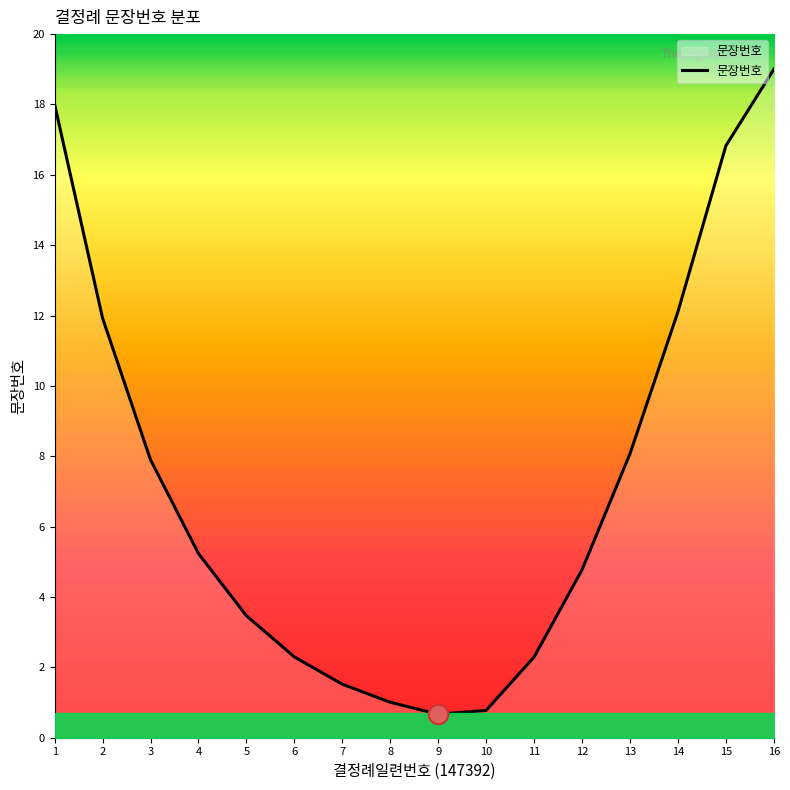

Approximately how many times larger is the value at 10 compared to 6?

0.3